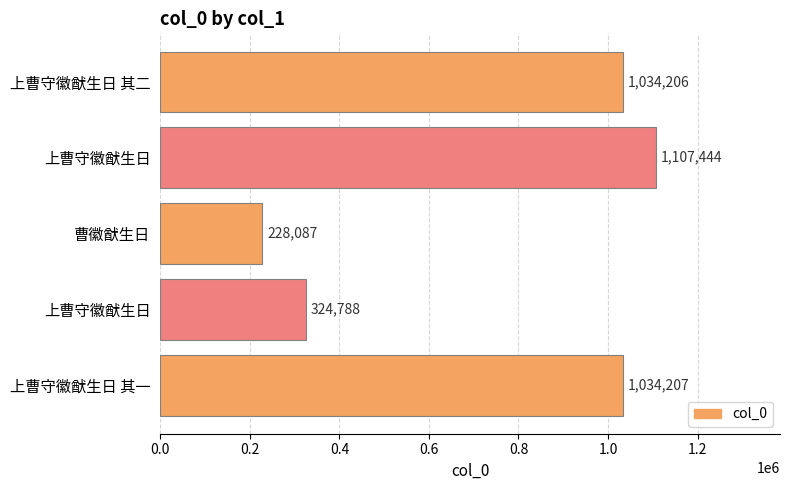

What is the average value?

745746